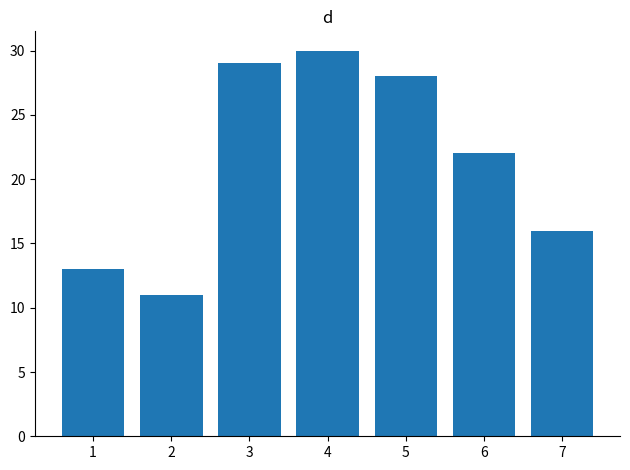

What is the value of the 1st bar from the left?

13